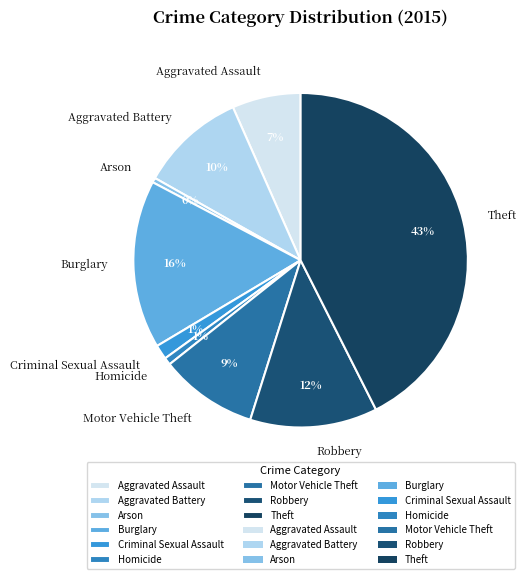

Is Motor Vehicle Theft the majority of the pie?

No